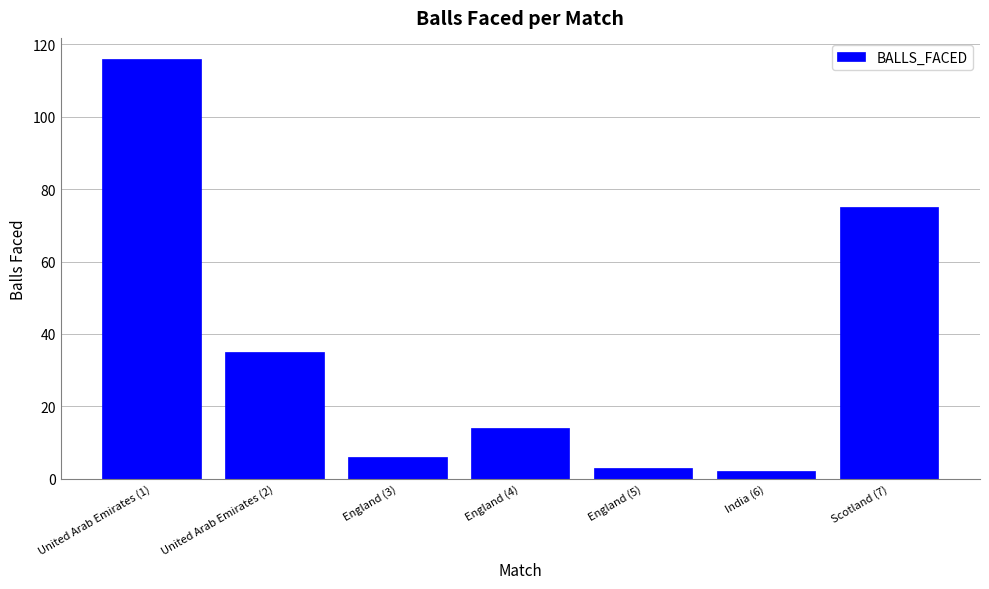

Rank the categories by value from highest to lowest.

United Arab Emirates (1), Scotland (7), United Arab Emirates (2), England (4), England (3), England (5), India (6)